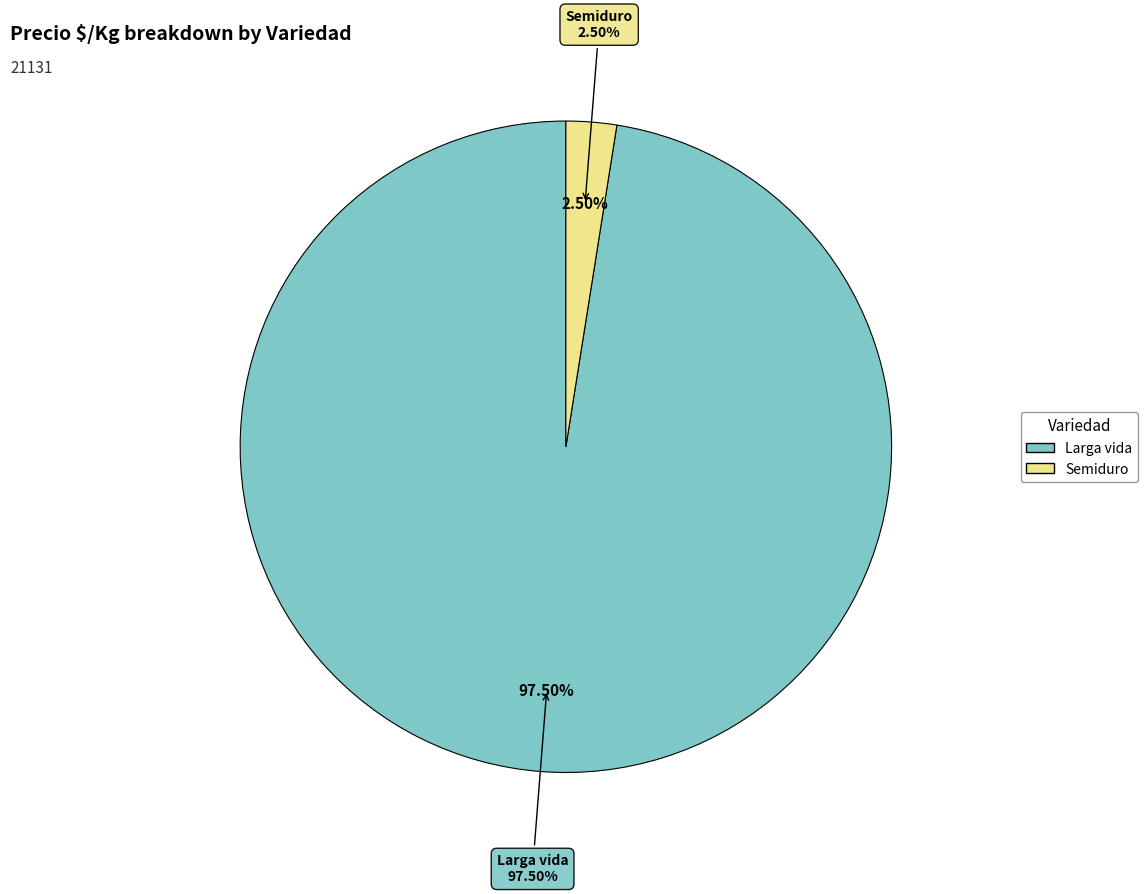

Rank the categories by value from highest to lowest.

Larga vida, Semiduro